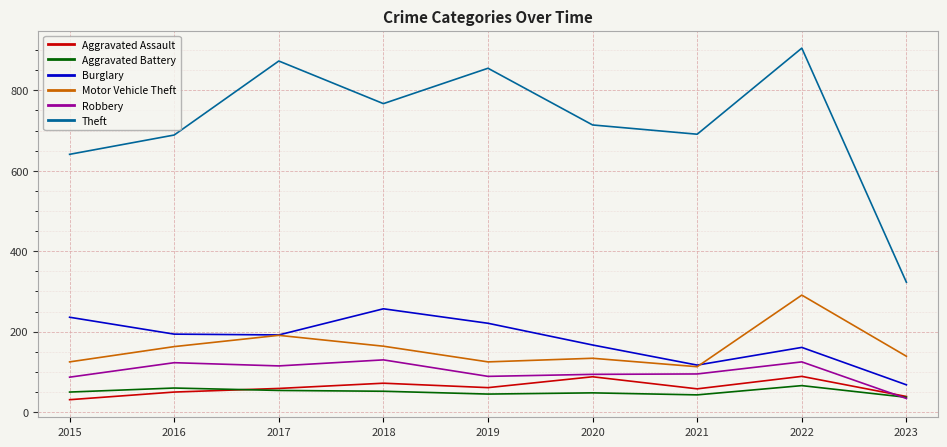

True or false: Robbery and Theft cross at least once.

False